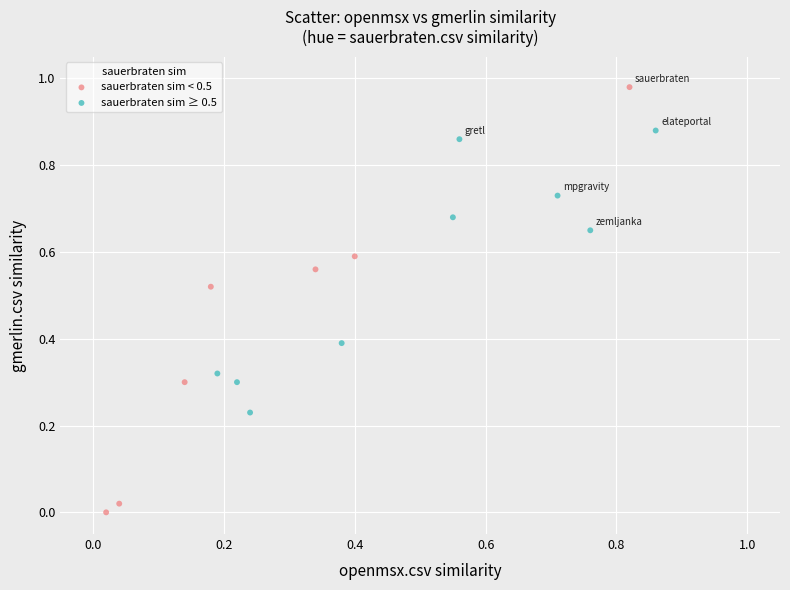

Which series has the widest spread of Y values?

sauerbraten sim < 0.5